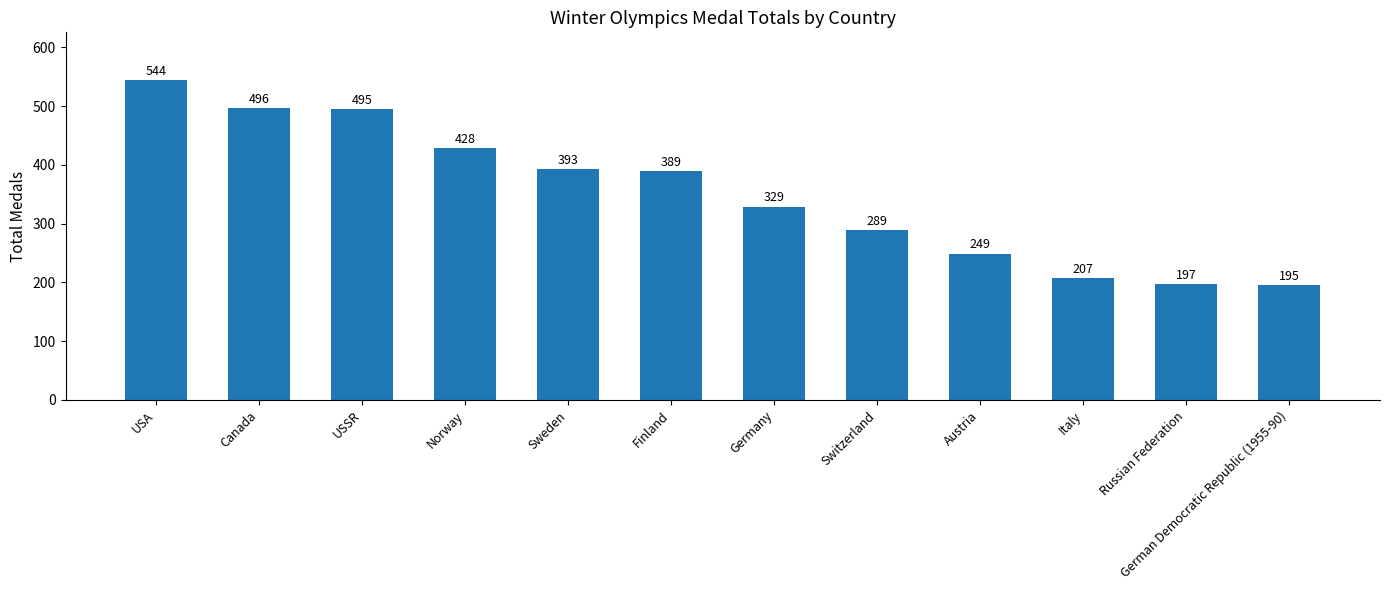

What is the difference between the maximum and minimum values?

349